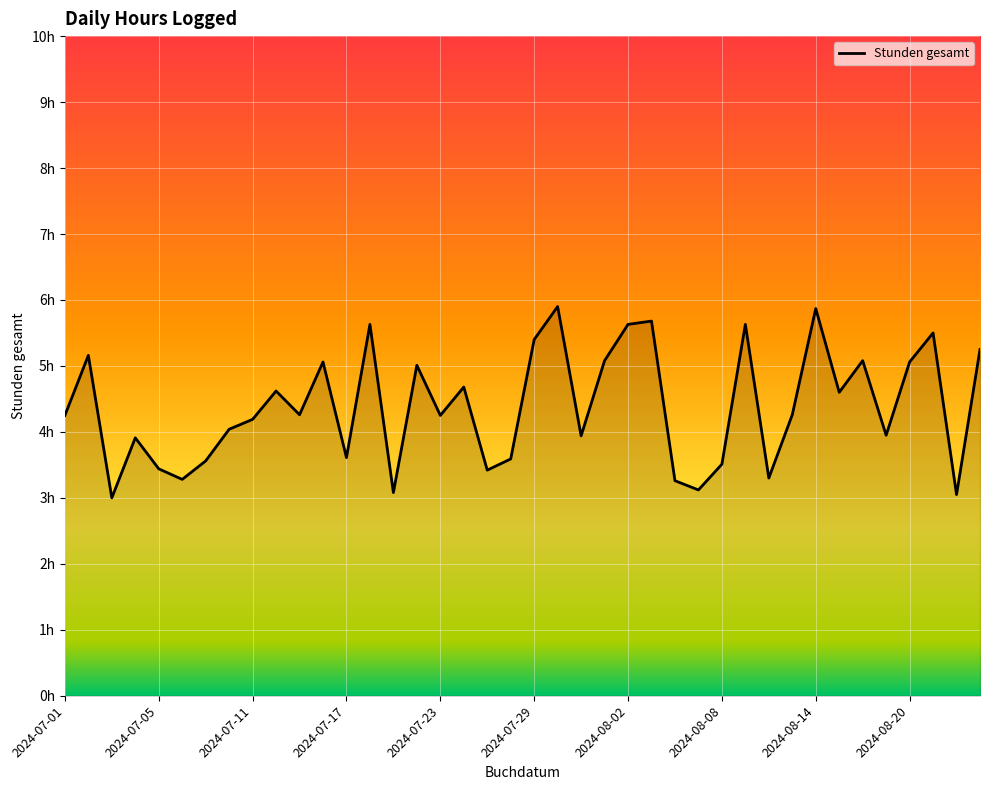

Where is the first local maximum?

2024-07-02